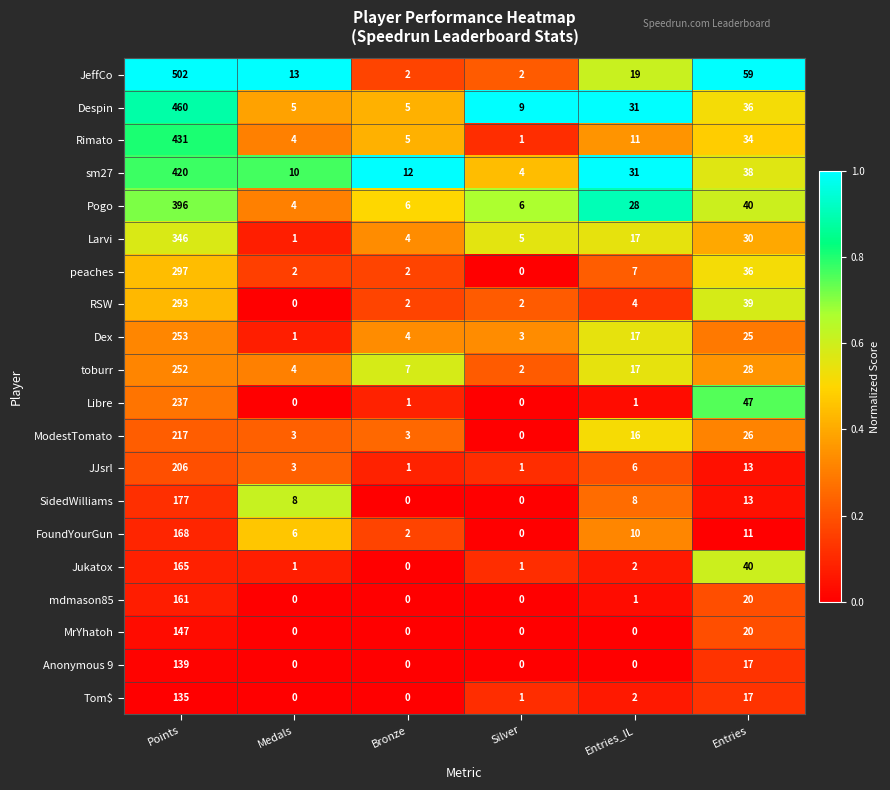

What is the difference between the ModestTomato values at Entries_IL and Entries?

10